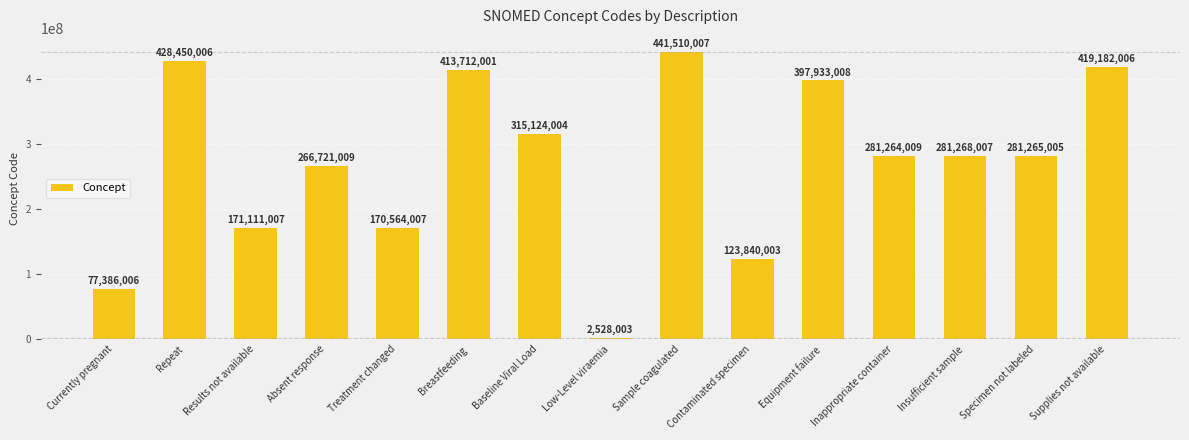

List the labels in order of value, smallest first.

Low-Level viraemia, Currently pregnant, Contaminated specimen, Treatment changed, Results not available, Absent response, Inappropriate container, Specimen not labeled, Insufficient sample, Baseline Viral Load, Equipment failure, Breastfeeding, Supplies not available, Repeat, Sample coagulated